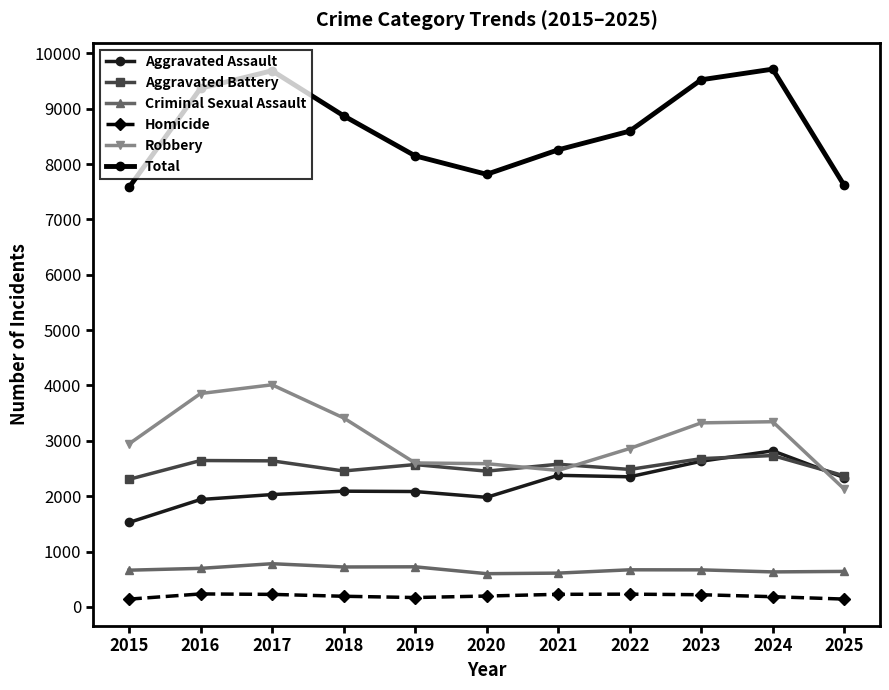

True or false: Robbery and Aggravated Battery intersect in this chart.

True